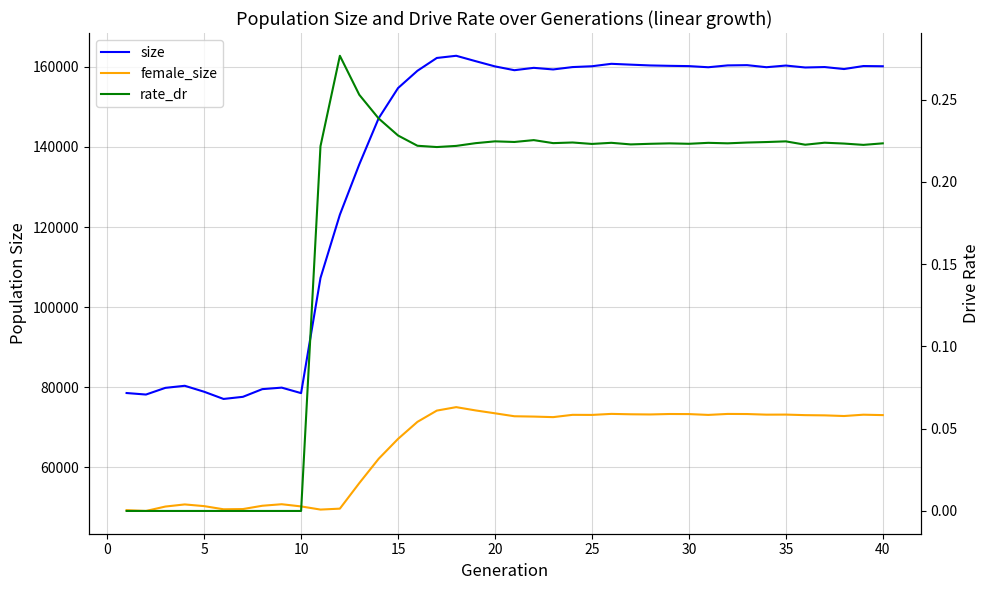

How many lines are shown in the chart?

3